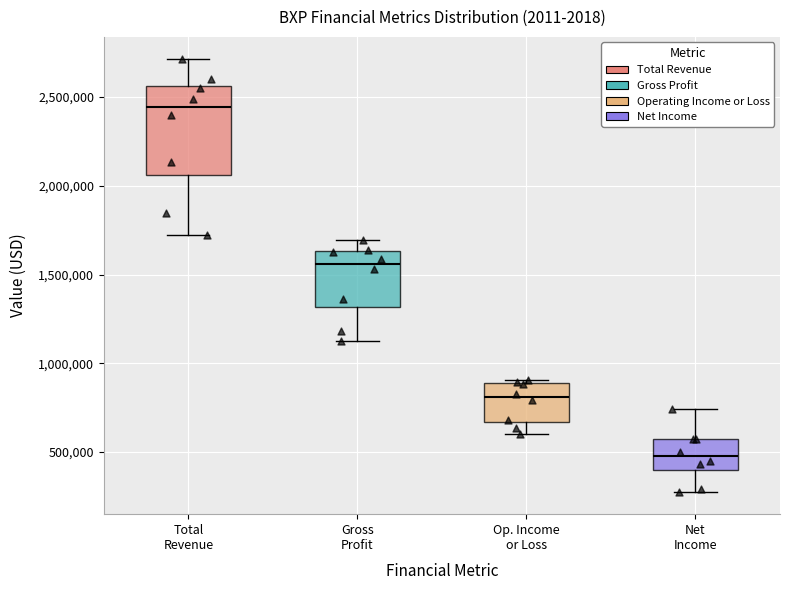

Comparing the boxes themselves (not the whiskers), which one is the tallest?

Total Revenue